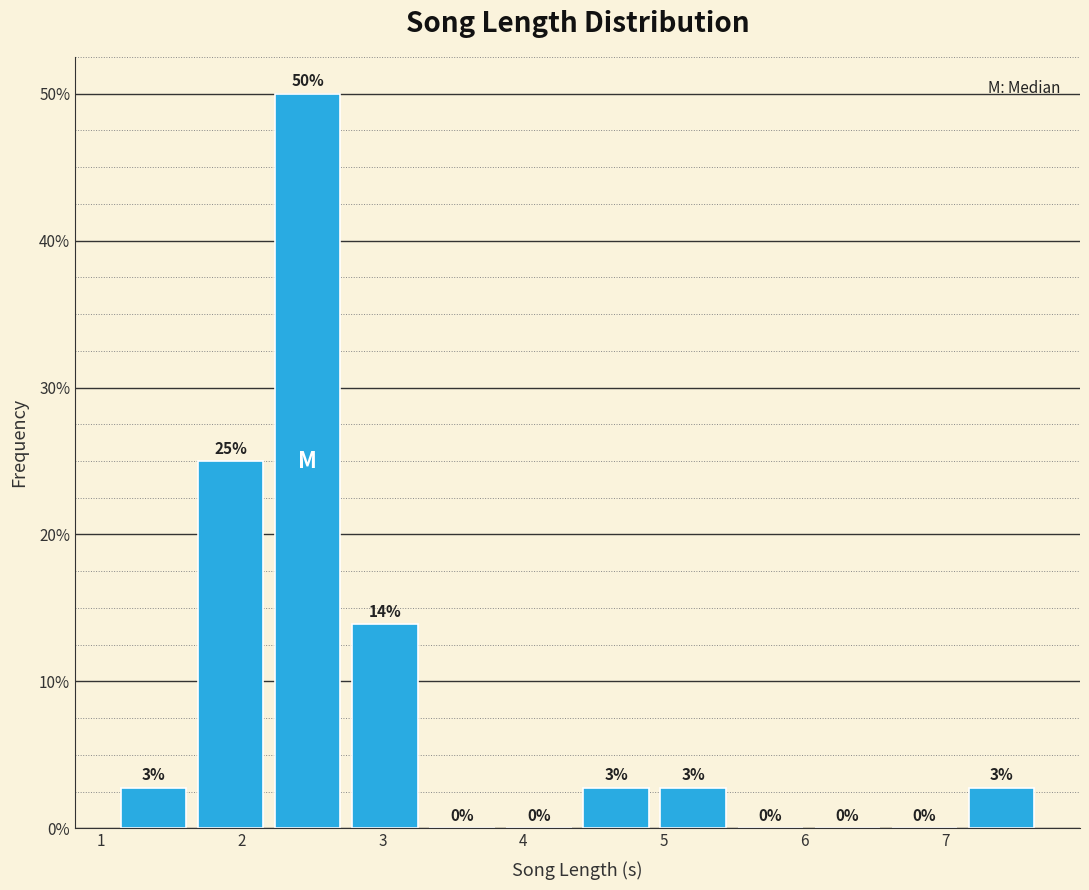

Over which range of the x-axis is the bar tallest?

2.2 to 2.8